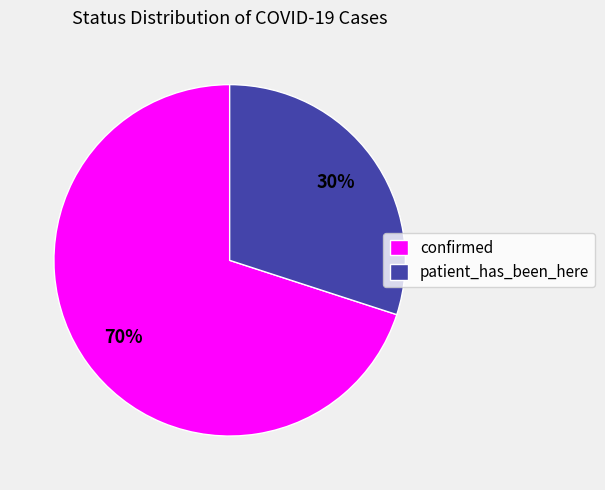

What is the majority slice?

confirmed